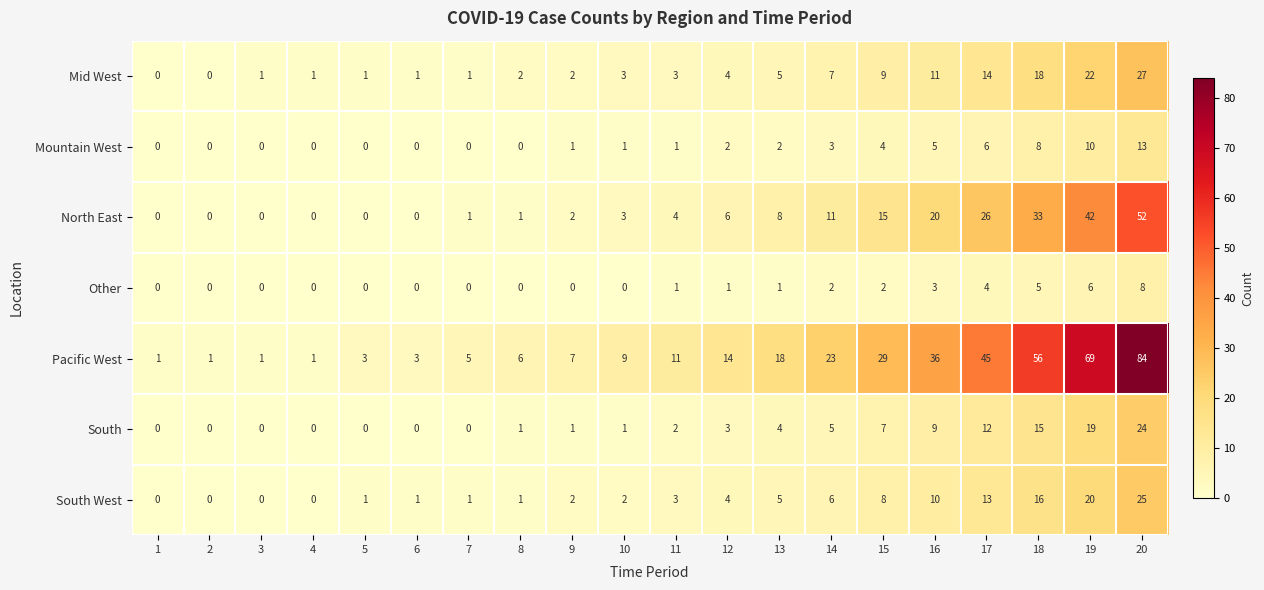

What is the average value of the North East series?

11